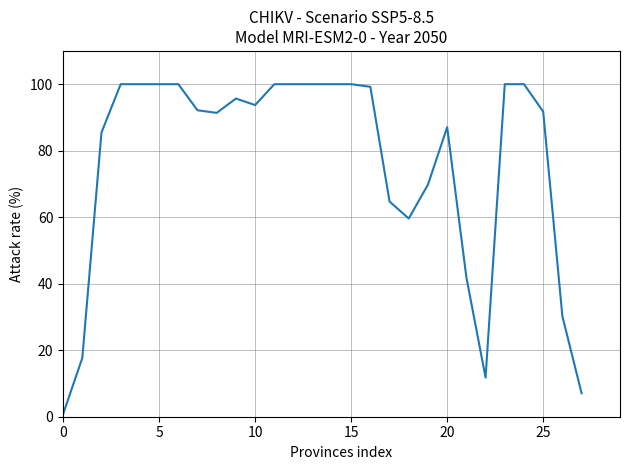

What is the maximum value shown in the chart?

100.0